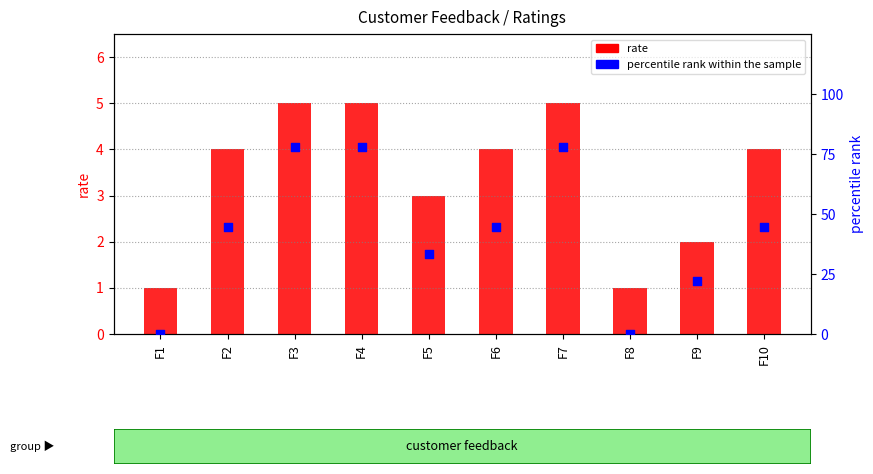

What is the total value across all series at F4?

82.8